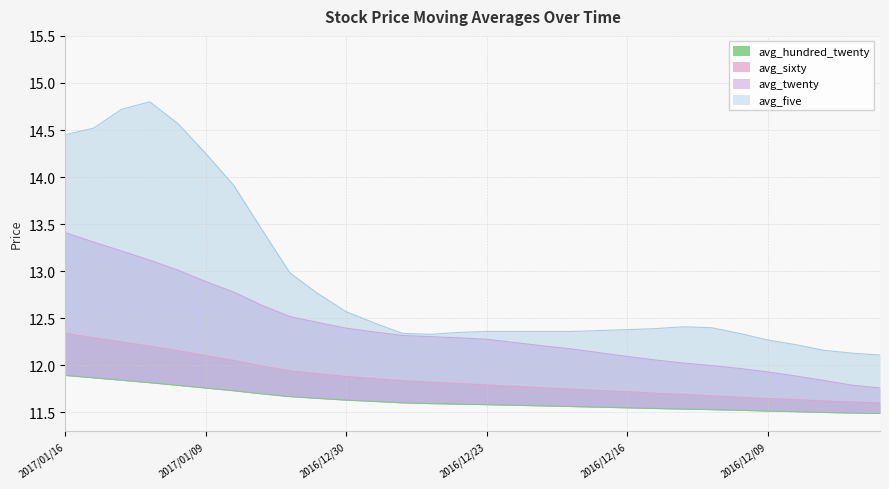

Reading right to left, list all the values displayed in this chart.

avg_five: 12.1	12.1	12.2	12.2	12.3	12.3	12.4	12.4	12.4	12.4	12.4	12.4	12.4	12.4	12.4	12.3	12.3	12.3	12.4	12.6	12.8	13.0	13.4	13.9	14.2	14.6	14.8	14.7	14.5	14.4
avg_twenty: 11.8	11.8	11.8	11.9	11.9	12.0	12.0	12.0	12.1	12.1	12.1	12.2	12.2	12.2	12.3	12.3	12.3	12.3	12.4	12.4	12.5	12.5	12.6	12.8	12.9	13.0	13.1	13.2	13.3	13.4
avg_sixty: 11.6	11.6	11.6	11.6	11.6	11.7	11.7	11.7	11.7	11.7	11.7	11.7	11.8	11.8	11.8	11.8	11.8	11.8	11.9	11.9	11.9	11.9	12.0	12.1	12.1	12.2	12.2	12.2	12.3	12.3
avg_hundred_twenty: 11.5	11.5	11.5	11.5	11.5	11.5	11.5	11.5	11.5	11.5	11.6	11.6	11.6	11.6	11.6	11.6	11.6	11.6	11.6	11.6	11.6	11.7	11.7	11.7	11.8	11.8	11.8	11.8	11.9	11.9